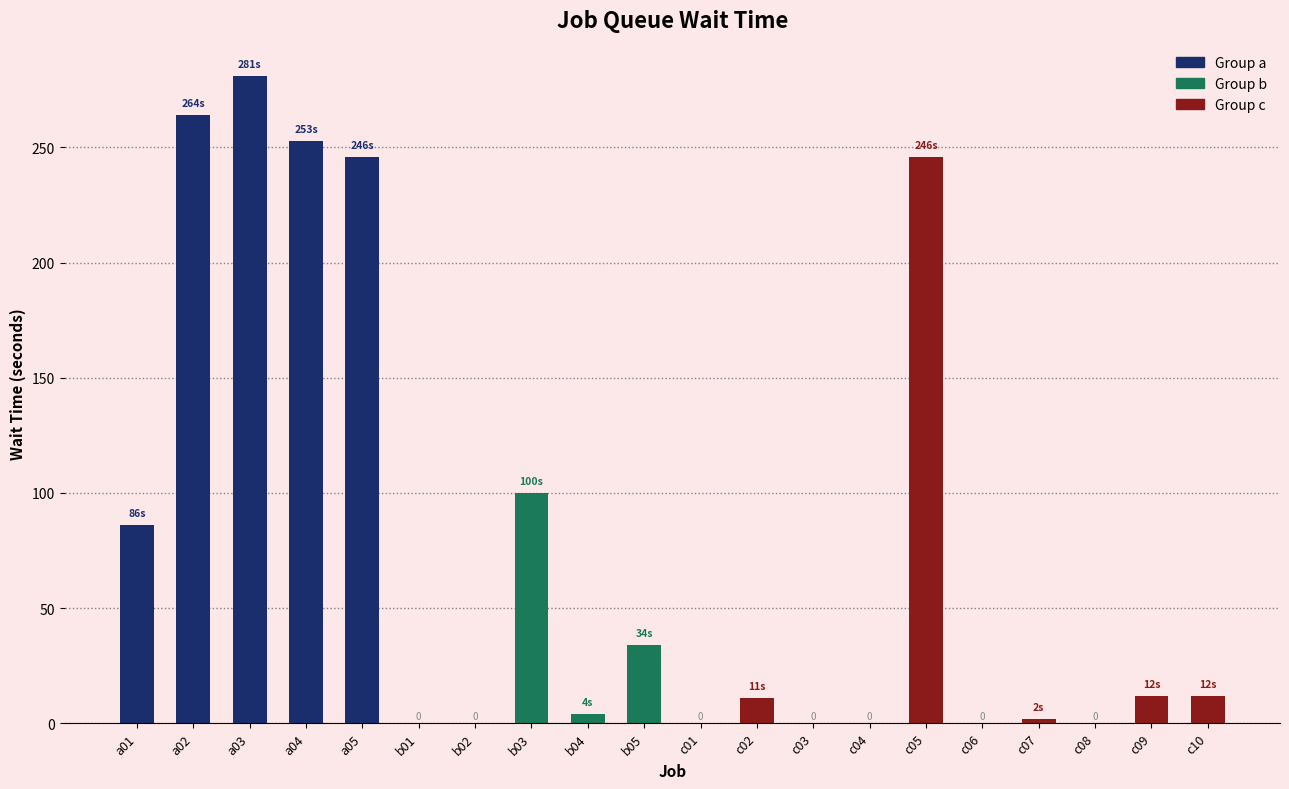

What is the change in value from b01 to b03?

+100